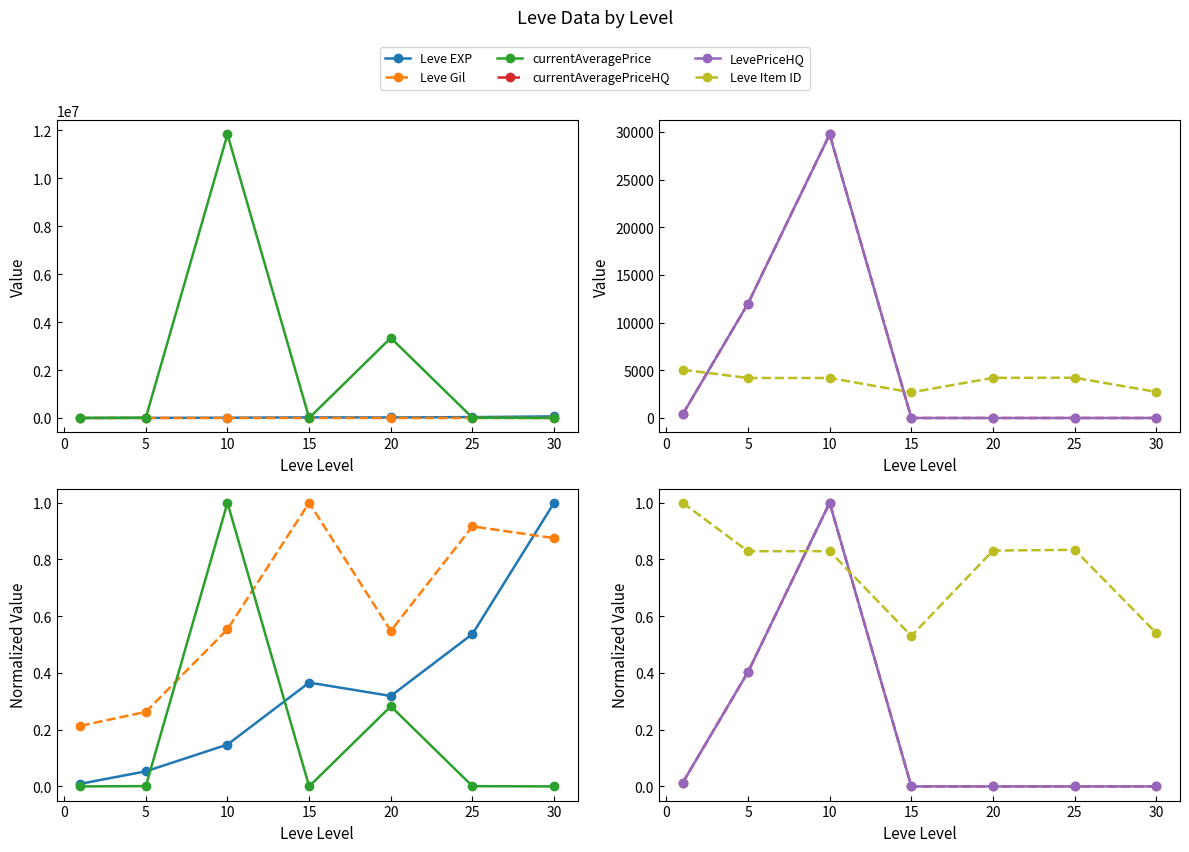

Count the number of categories in the chart.

7